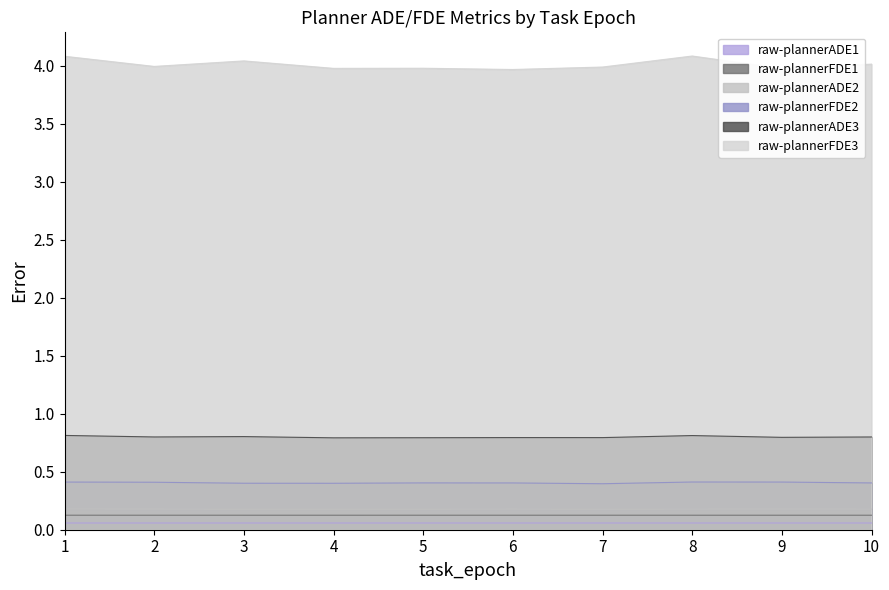

Reading left to right, transcribe all the data shown in this chart.

raw-plannerADE1: 1=0.1	2=0.1	3=0.1	4=0.1	5=0.1	6=0.1	7=0.1	8=0.1	9=0.1	10=0.1
raw-plannerFDE1: 1=0.1	2=0.1	3=0.1	4=0.1	5=0.1	6=0.1	7=0.1	8=0.1	9=0.1	10=0.1
raw-plannerADE2: 1=0.2	2=0.2	3=0.2	4=0.2	5=0.2	6=0.2	7=0.2	8=0.2	9=0.2	10=0.2
raw-plannerFDE2: 1=0.4	2=0.4	3=0.4	4=0.4	5=0.4	6=0.4	7=0.4	8=0.4	9=0.4	10=0.4
raw-plannerADE3: 1=0.8	2=0.8	3=0.8	4=0.8	5=0.8	6=0.8	7=0.8	8=0.8	9=0.8	10=0.8
raw-plannerFDE3: 1=4.1	2=4.0	3=4.0	4=4.0	5=4.0	6=4.0	7=4.0	8=4.1	9=4.0	10=4.0